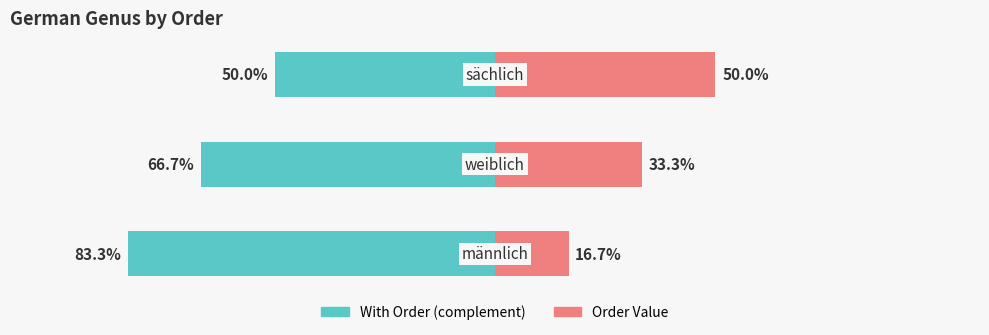

Rank the categories by With Order (complement) value from lowest to highest.

0, 1, 2